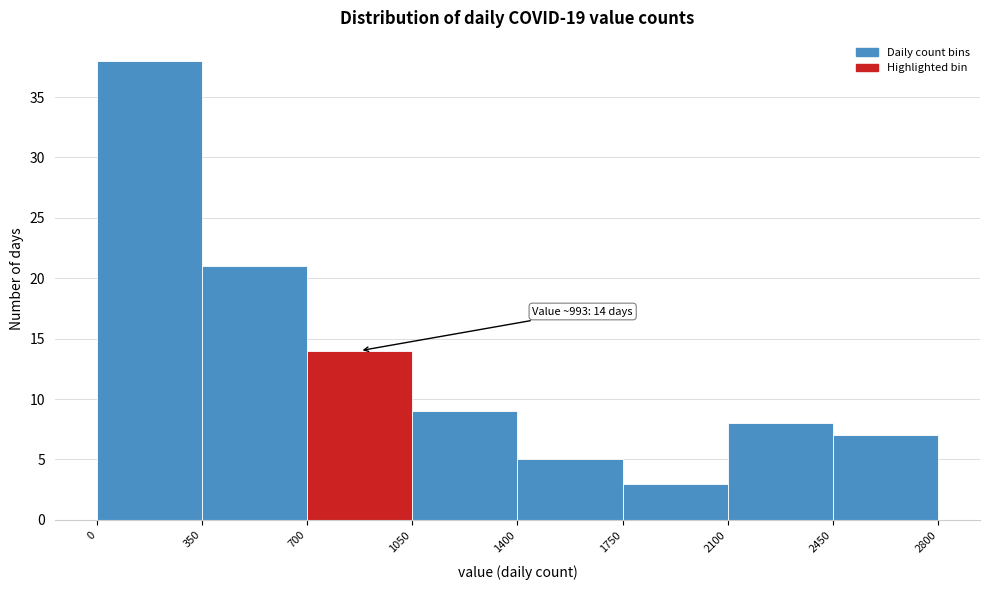

Which range on the x-axis has the tallest bar?

0 to 350